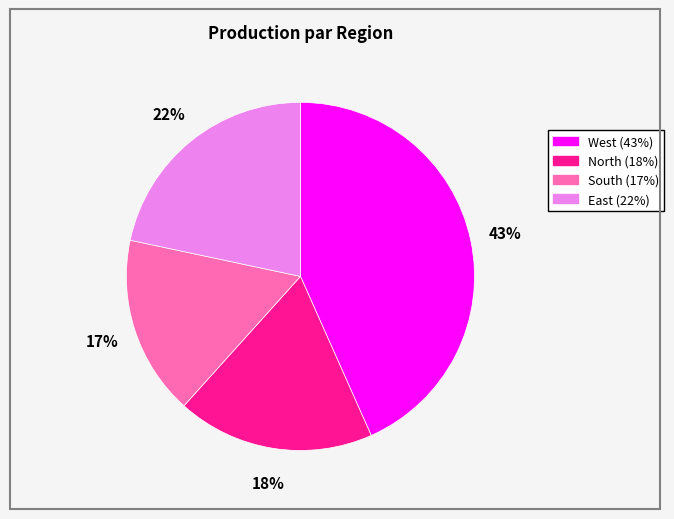

Is it true that South is 17% of the pie?

True